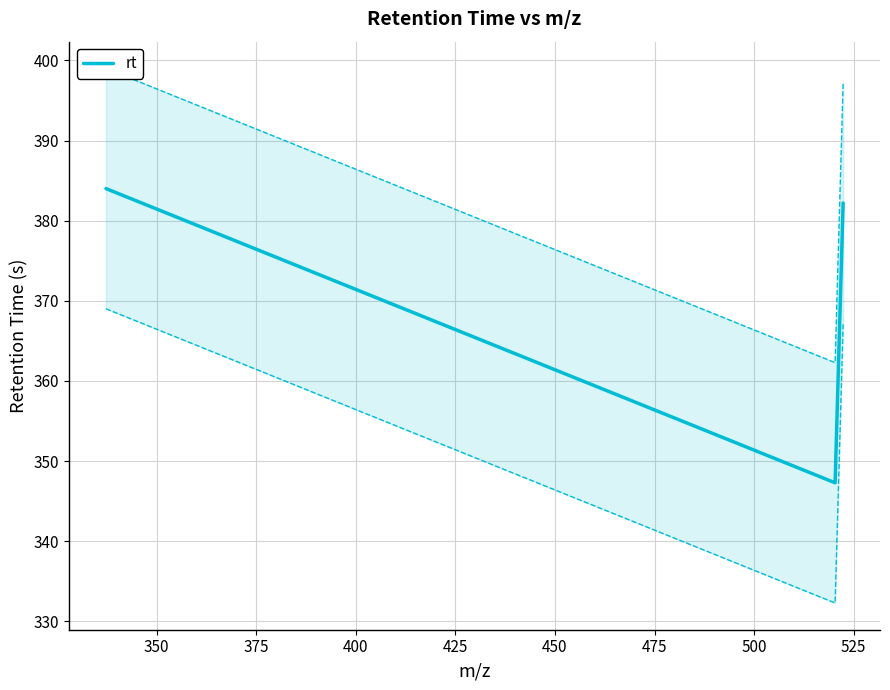

How many lines are shown in the chart?

1